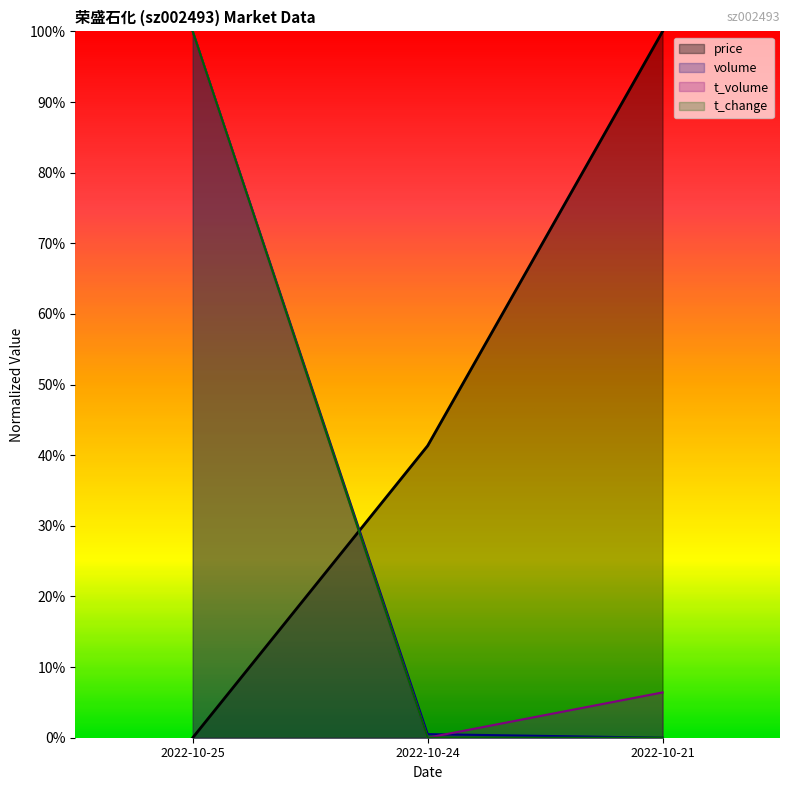

List the series in order of their peak value, lowest first.

price, volume, t_volume, t_change